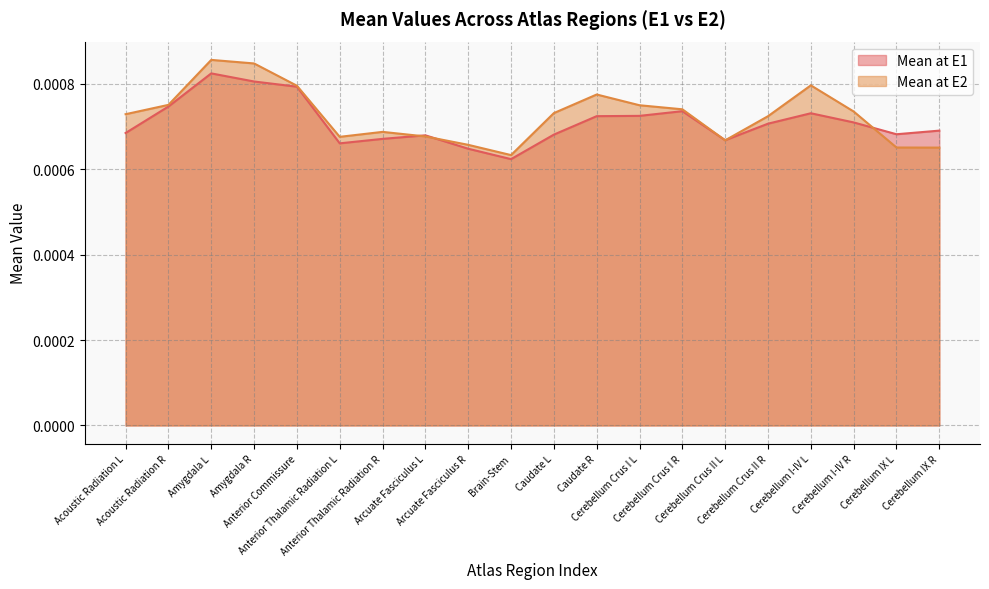

Is it true that Mean at E1 equals 0.0 at Caudate R?

True